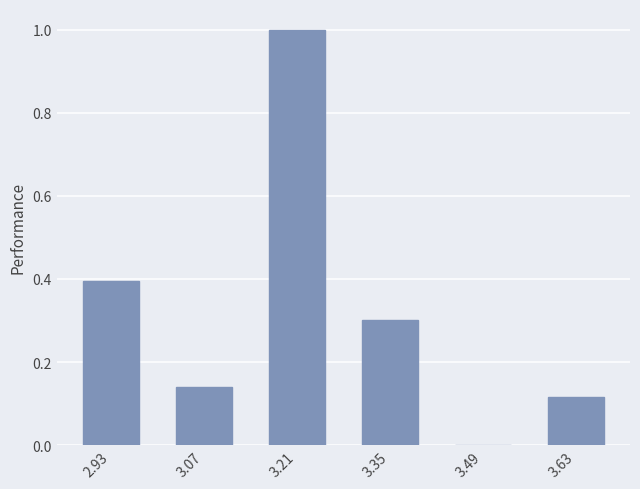

True or false: the data shows 0.6 at 3.21.

False